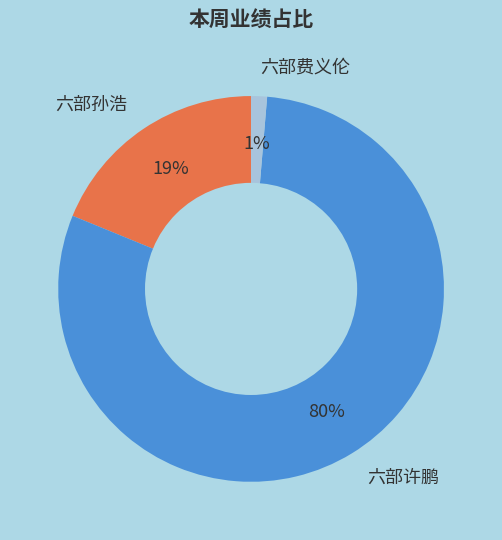

Rank the categories by value from lowest to highest.

六部费义伦, 六部孙浩, 六部许鹏